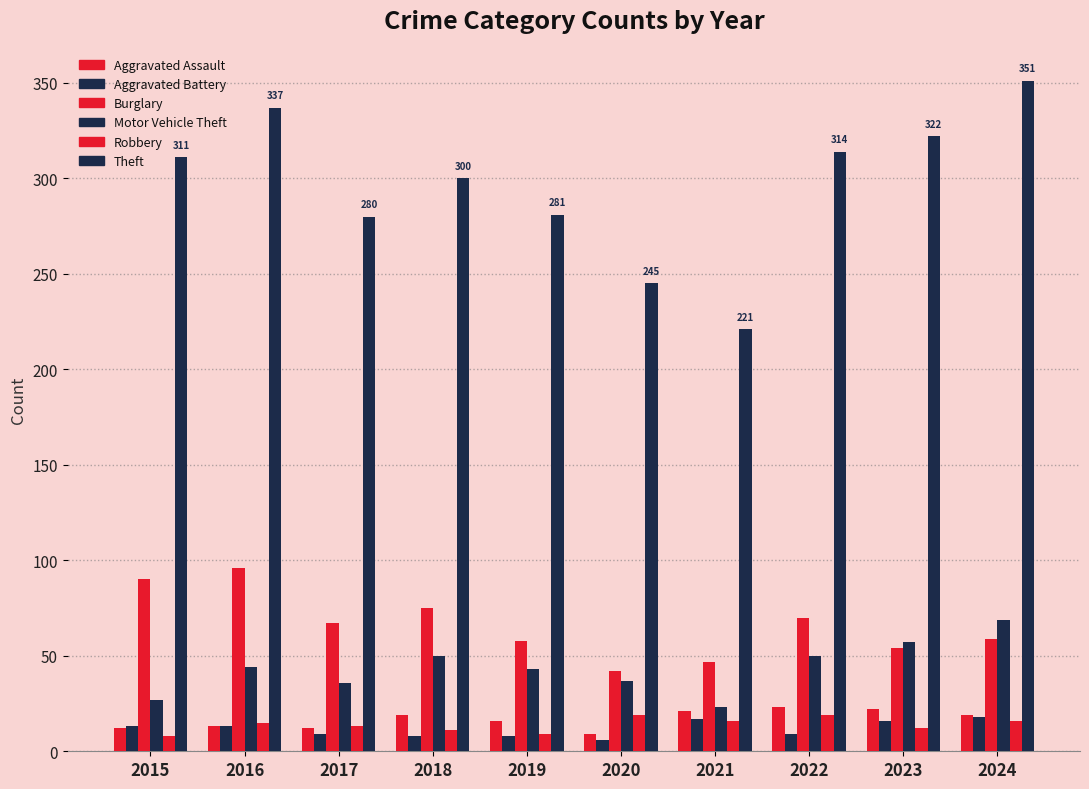

Does the chart contain stacked bars?

No